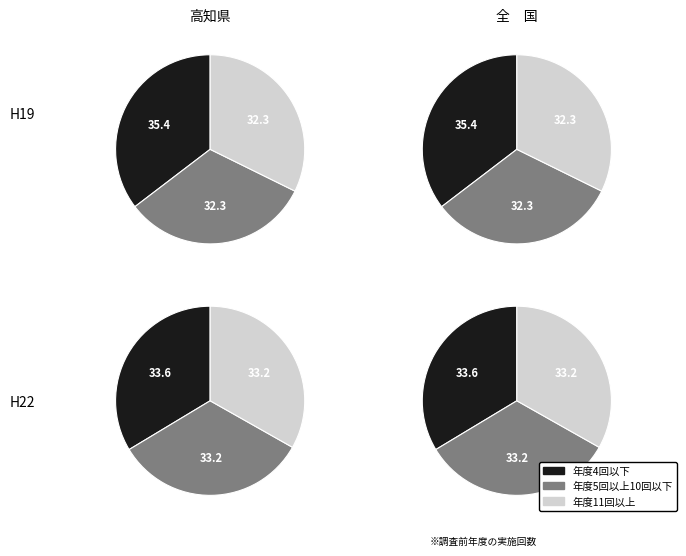

Is there a majority slice in this chart?

No